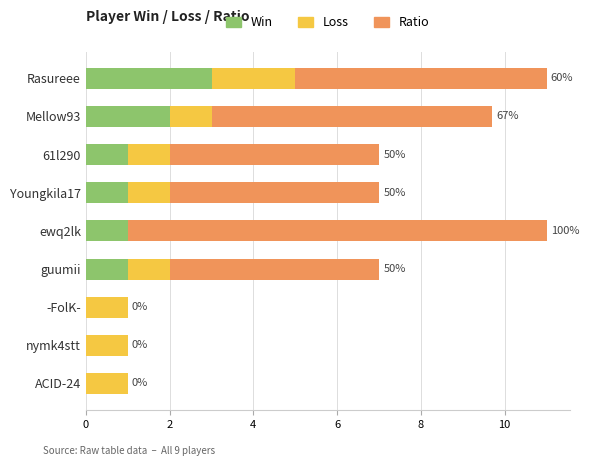

What is the maximum value for Win?

3.0